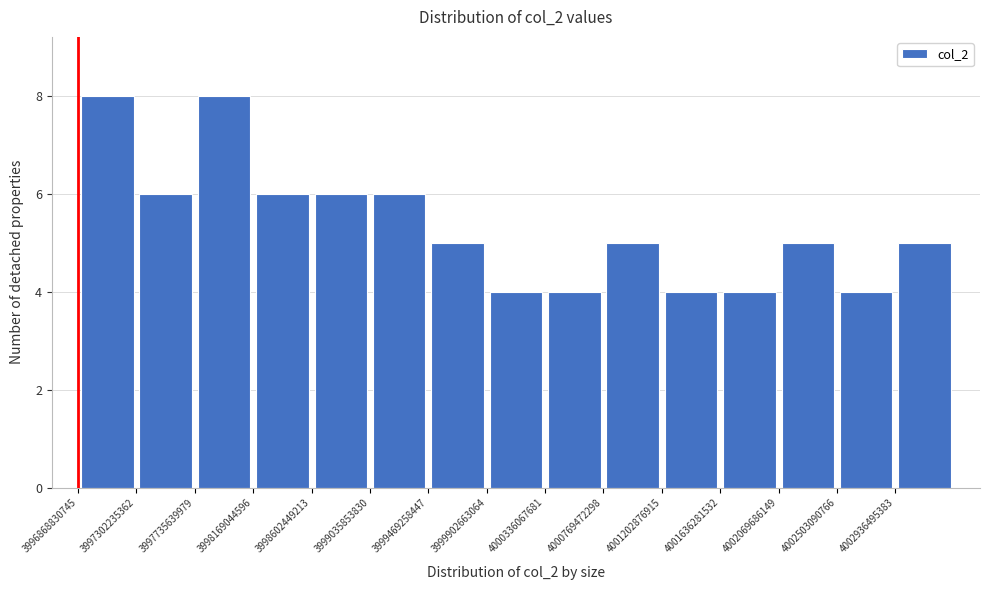

What is the height of the bar covering 3998600000000 to 3999050000000 on the x-axis? Neither the bar edges nor the heights are printed on the chart, so give them approximately, as read against the axes.

6